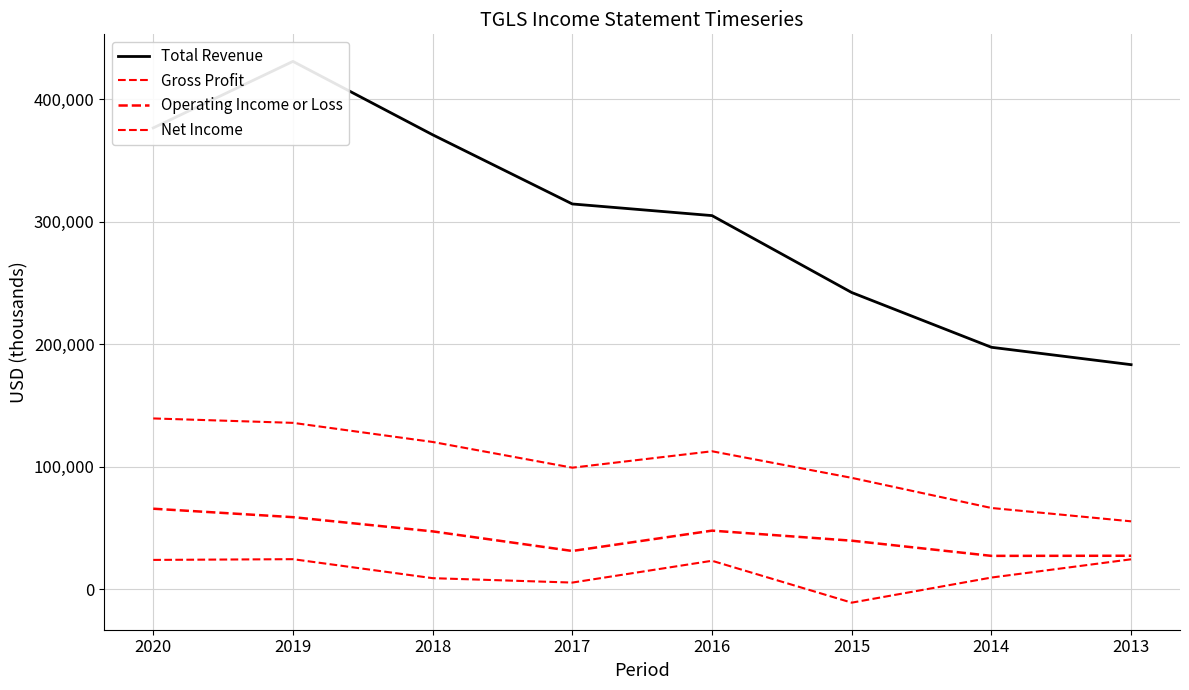

Which series has the largest range (max minus min)?

Total Revenue